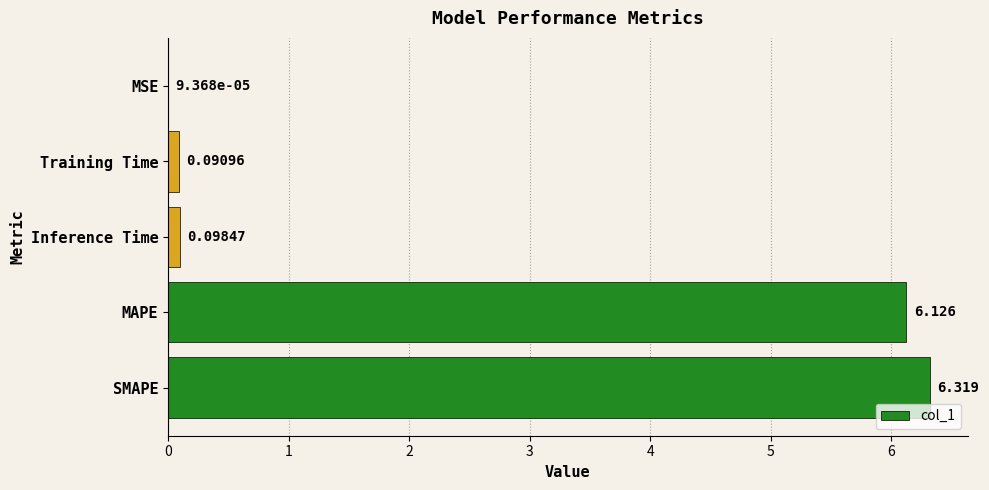

Which has a higher value, Training Time or MSE?

Training Time